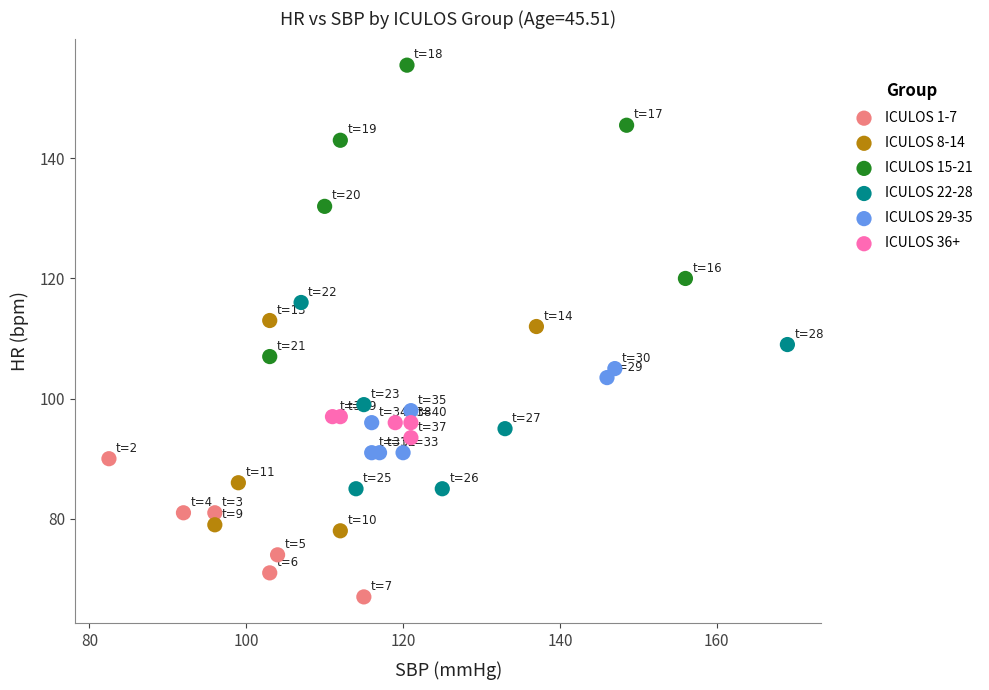

Which series has the widest spread of Y values?

ICULOS 15-21